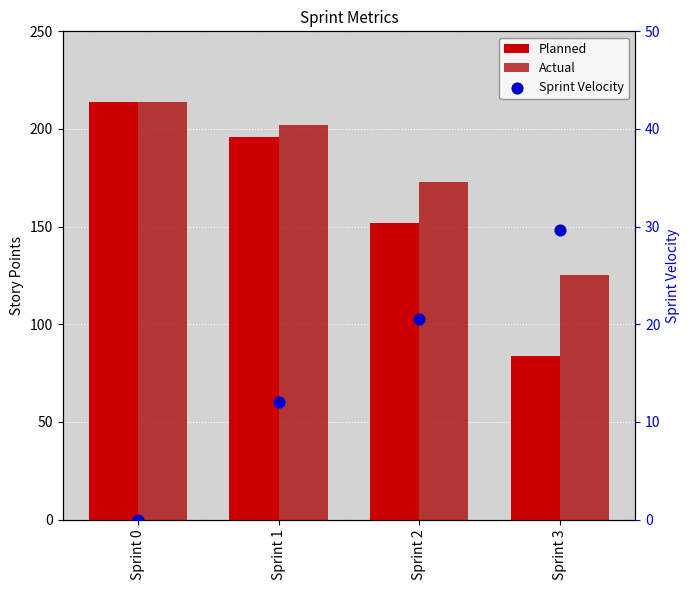

Which series contains the lowest Y value?

Sprint Velocity